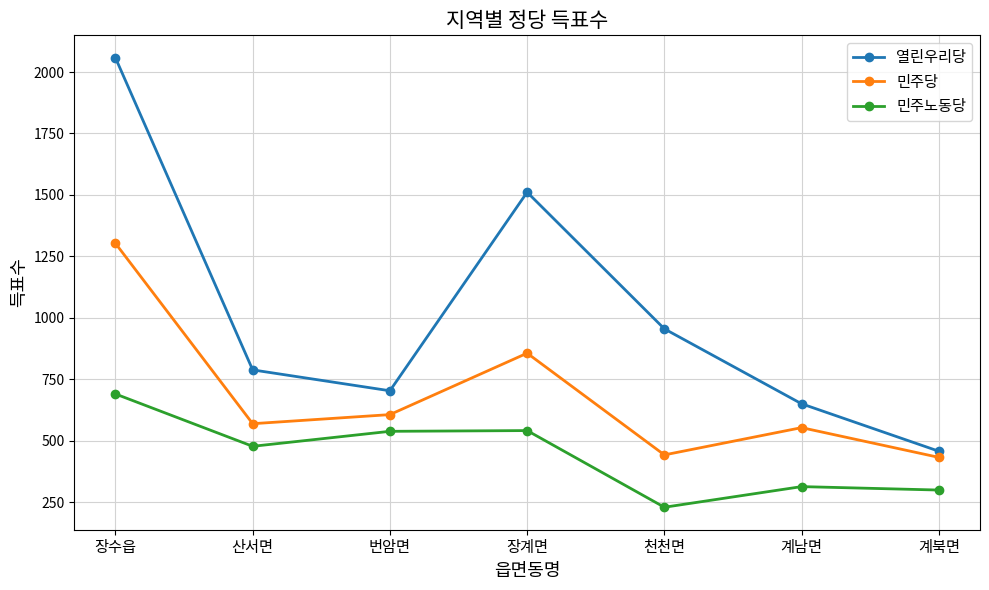

Count the number of categories in the chart.

7